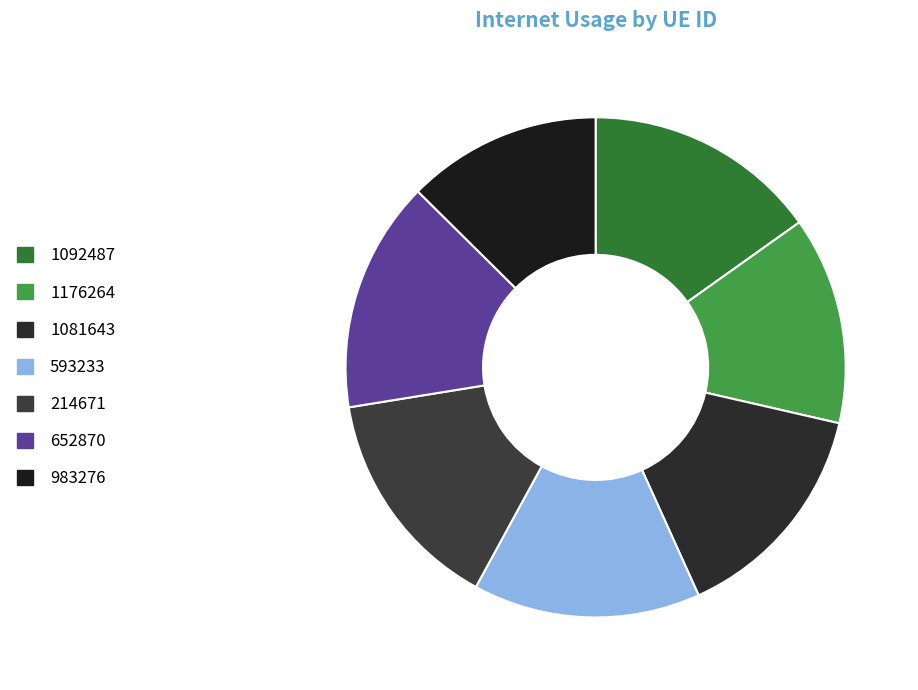

What portion of the pie excludes 1092487?

84.8%